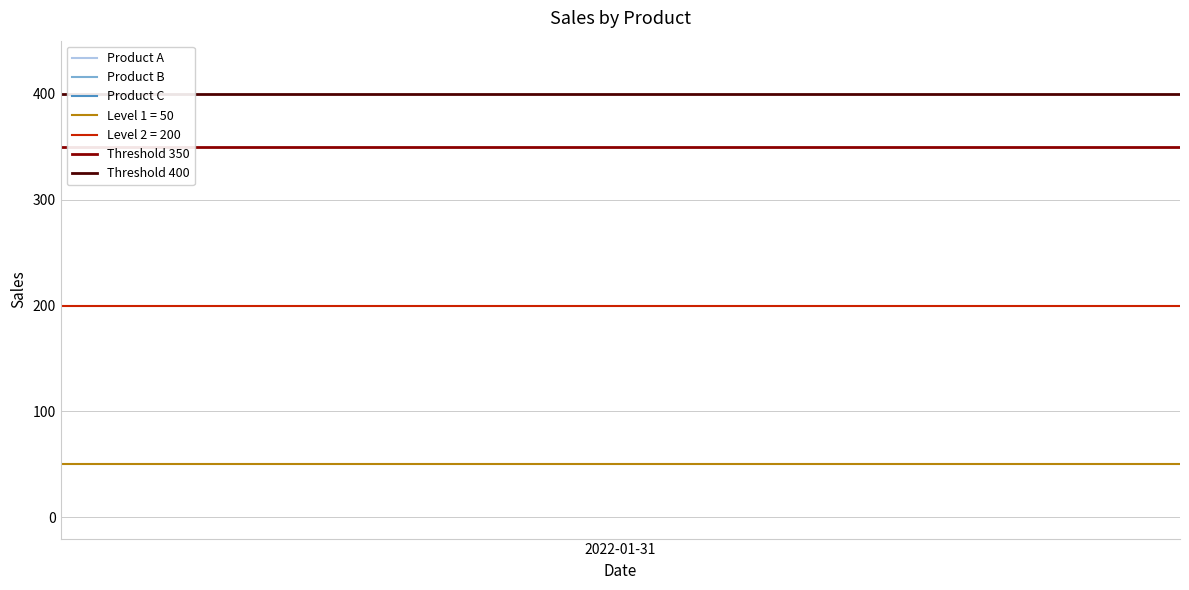

At which label is Threshold 400 closest to 400?

2022-01-31